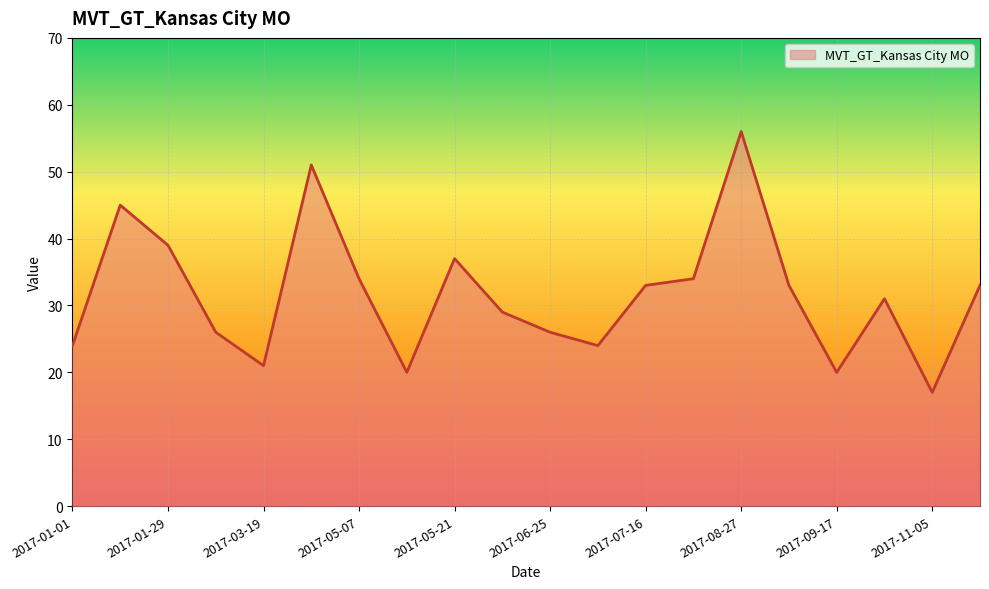

How many lines are shown in the chart?

1